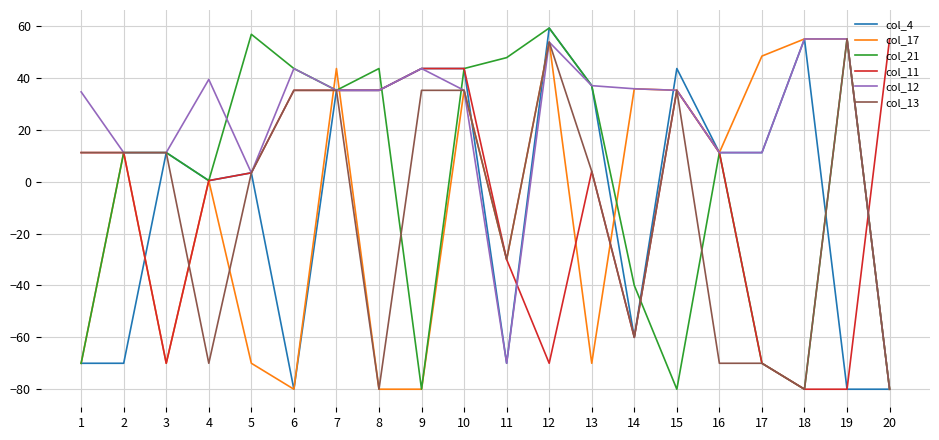

What is the lowest value of the col_17 series?

-80.0